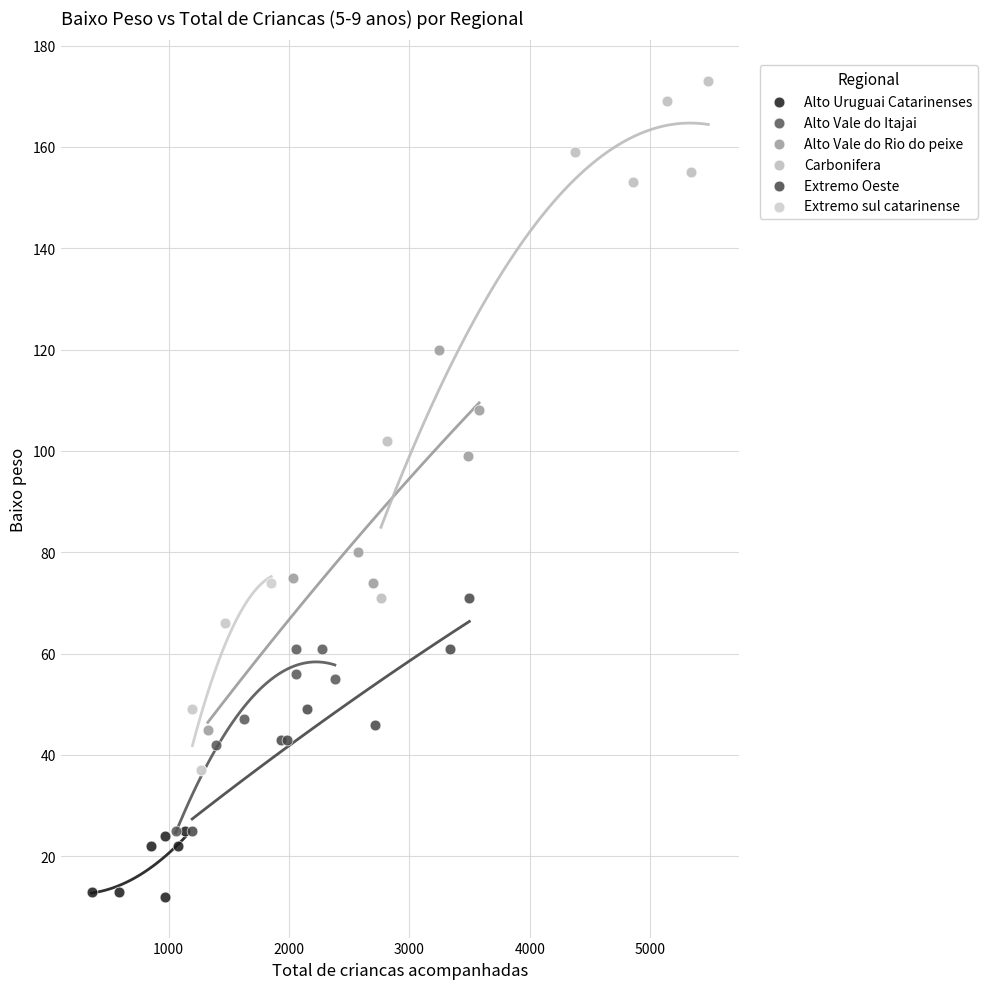

Which series has the largest Y range (max minus min)?

Carbonifera